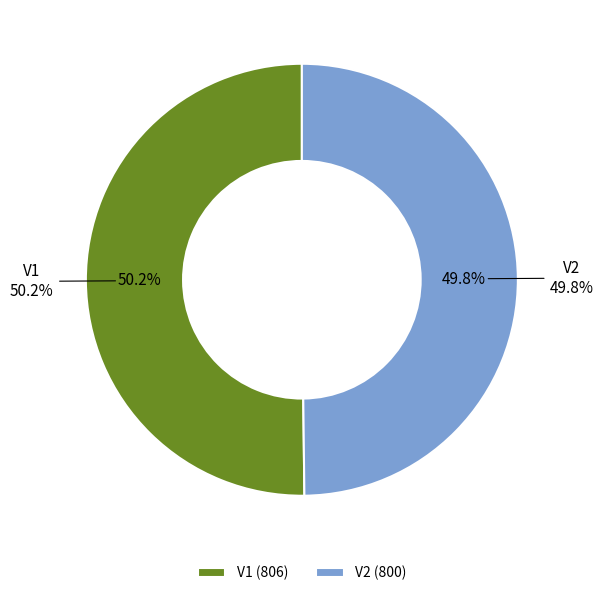

What portion of the pie excludes V2?

50.2%